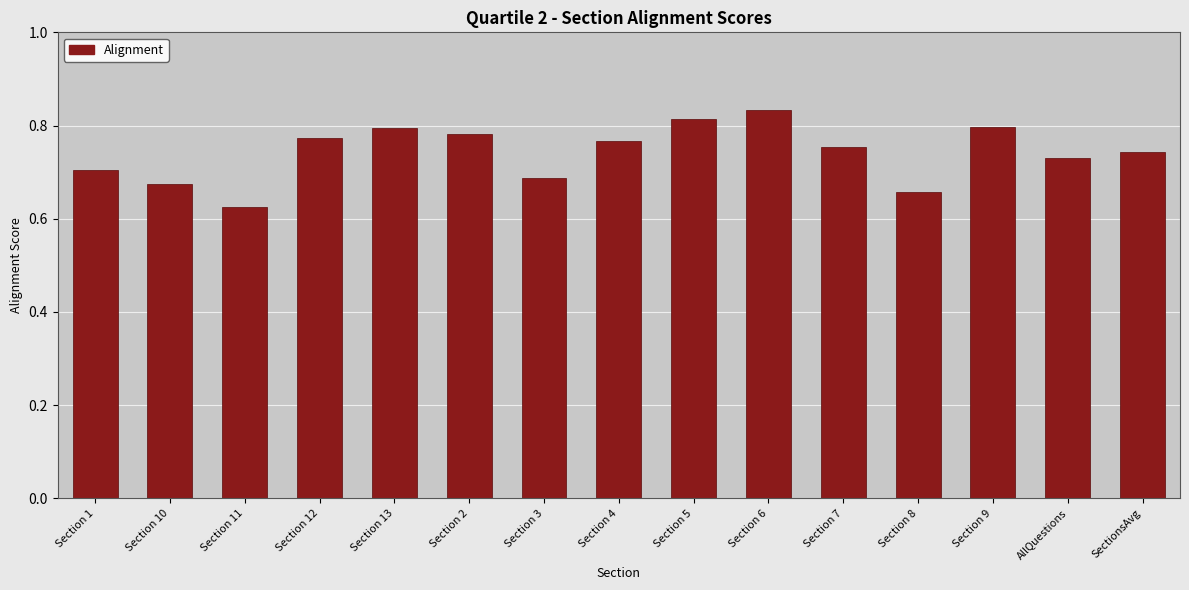

What is the sum of all values?

11.1